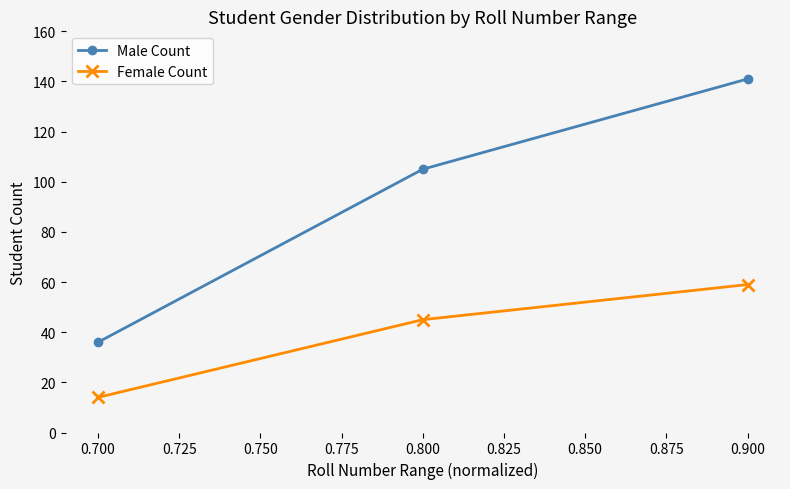

Is the value of Female Count at 0.700 greater than the value of Male Count at 0.700?

No